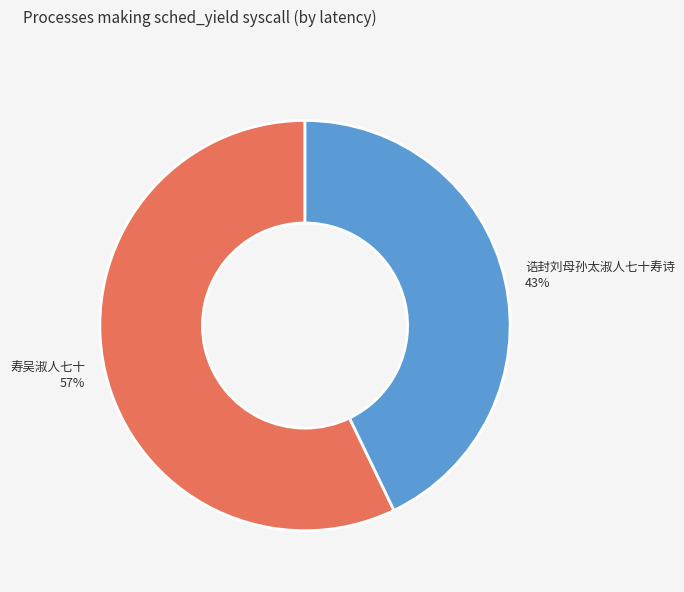

To the nearest percent, what is the combined percentage of 寿吴淑人七十 and 诰封刘母孙太淑人七十寿诗?

100%